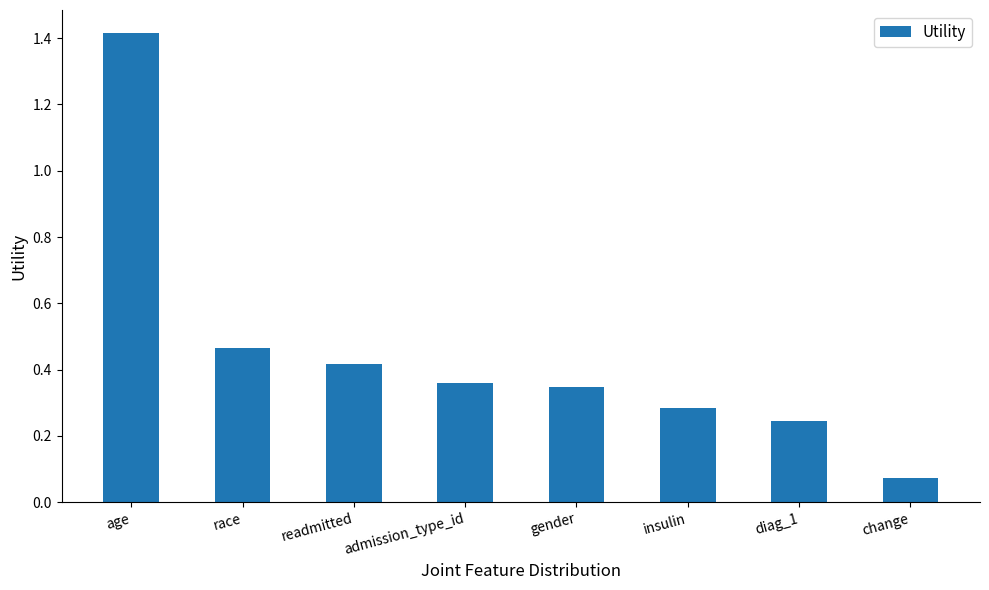

What is the label of the 2nd bar from the left?

race